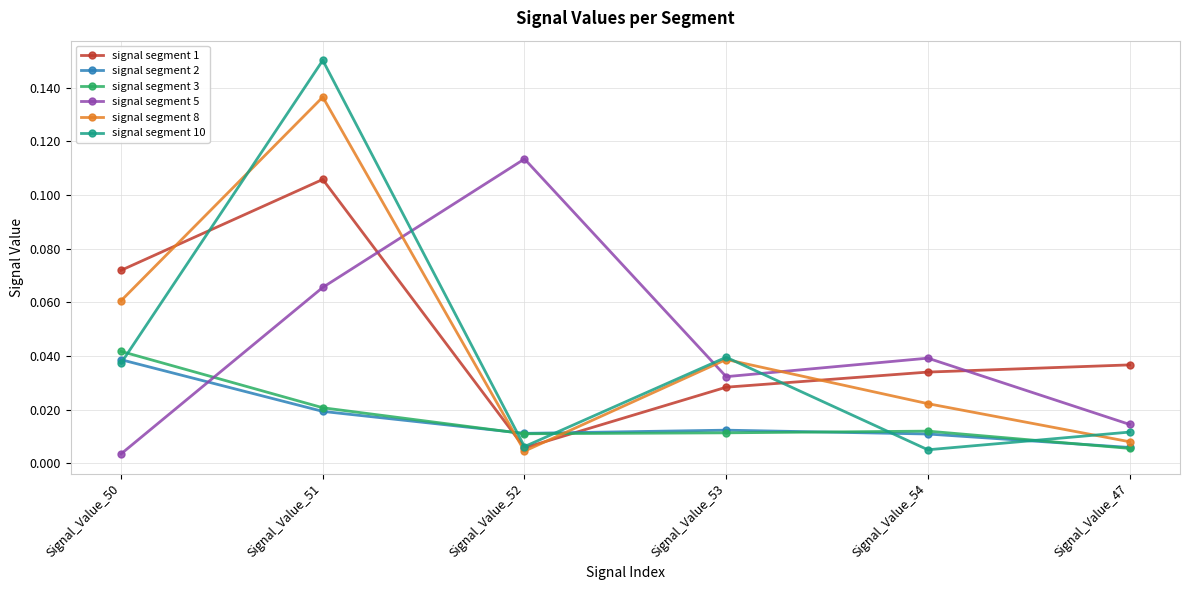

True or false: signal segment 5 has a value of 0.0 at Signal_Value_51.

False